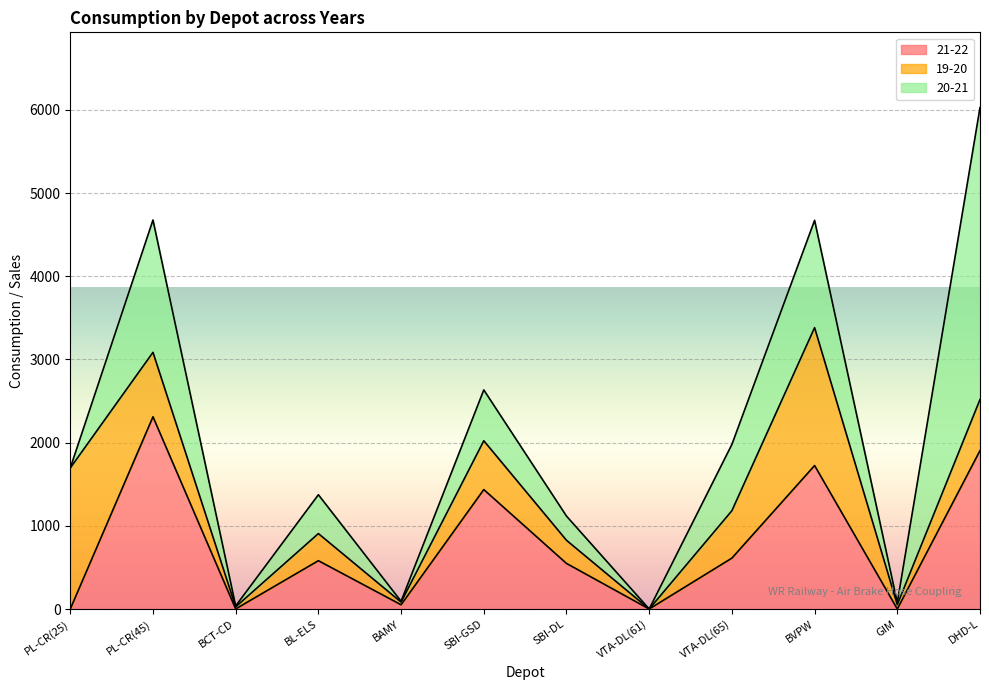

Which series ends up on top after the final intersection of 21-22 and 19-20?

21-22